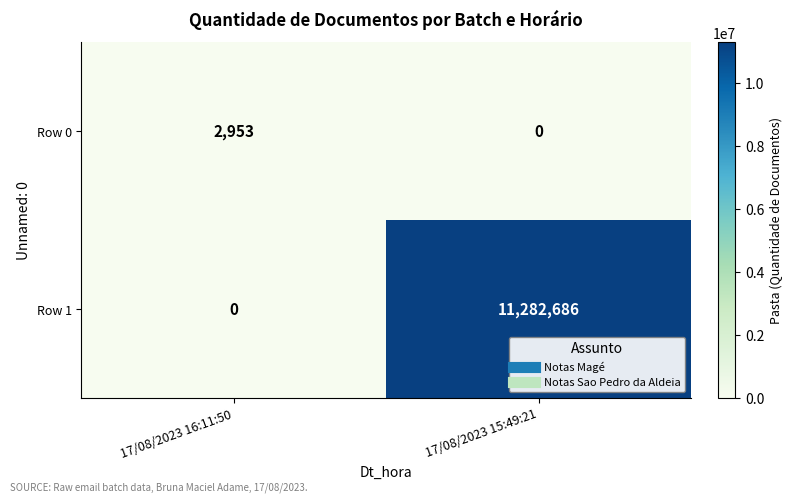

Rank the series by their maximum value, from highest to lowest.

Row 1, Row 0